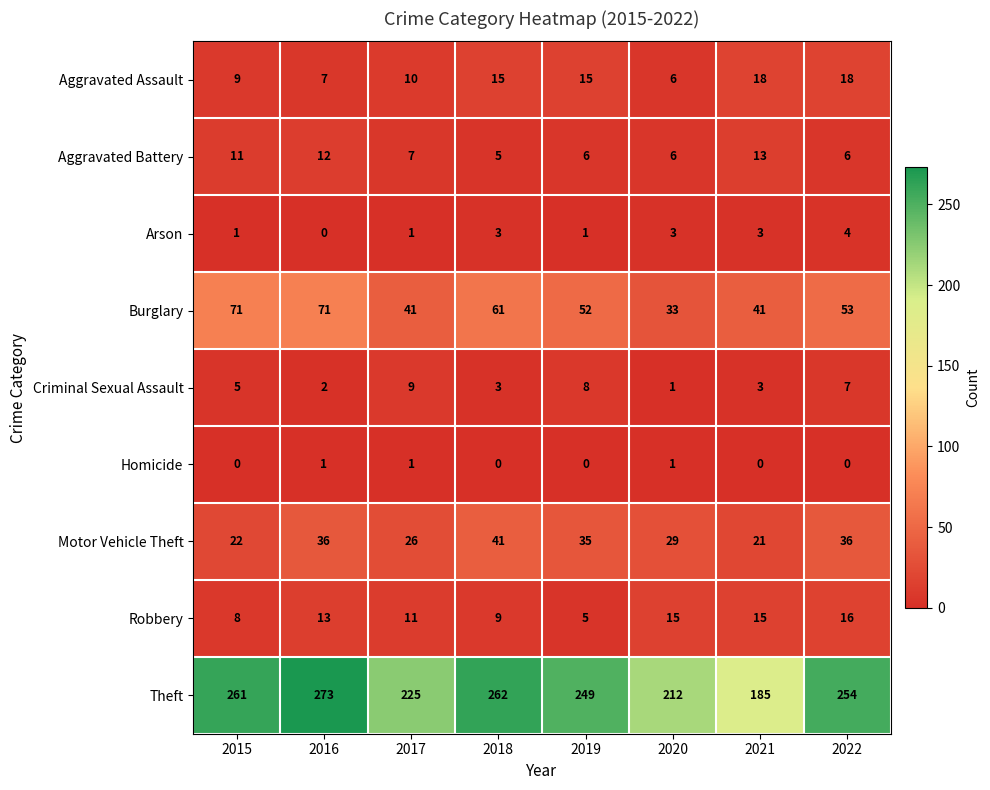

At how many categories does at least one series exceed 52?

8